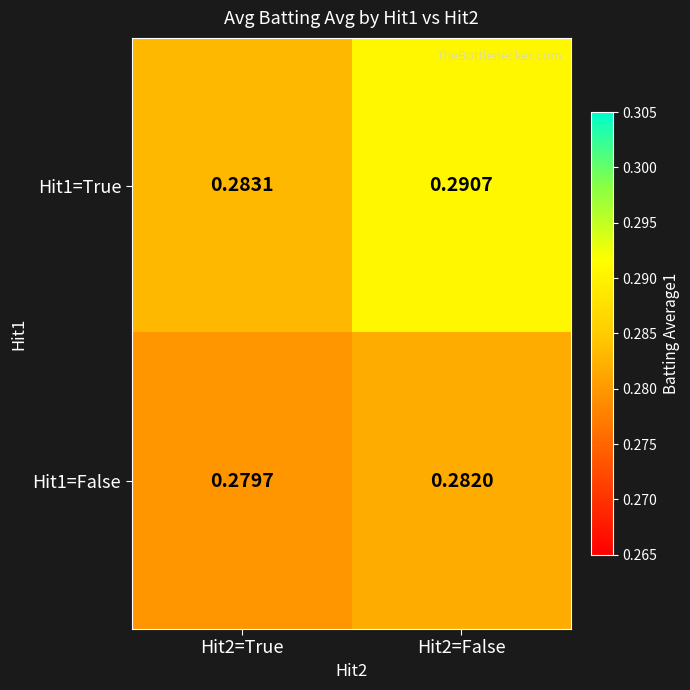

At which category is the sum across all series the highest?

Hit2=False